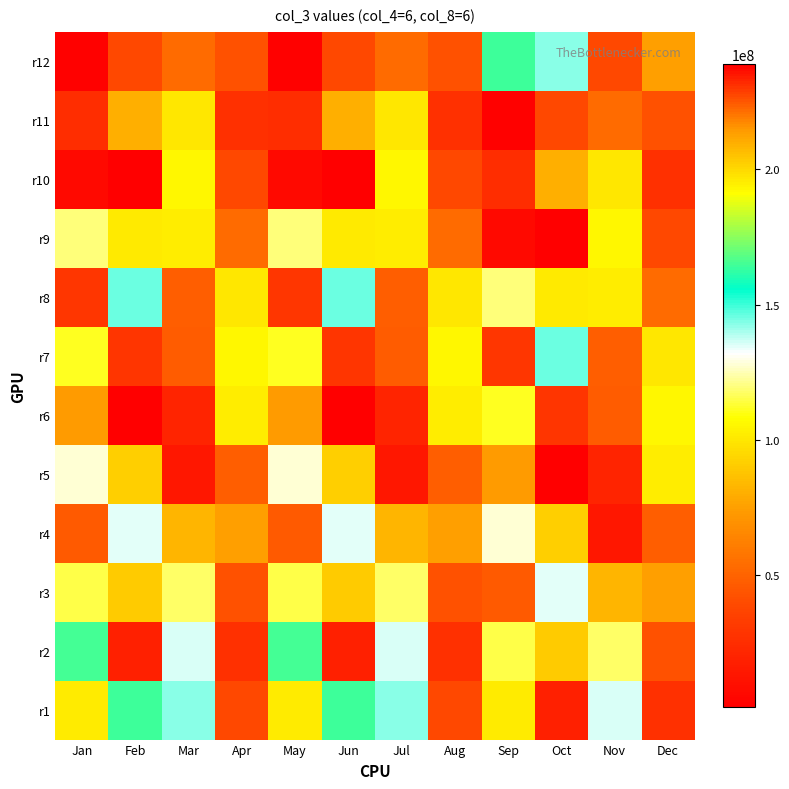

Reading right to left, transcribe all the data shown in this chart.

r1: Dec=26359792	Nov=135362704	Oct=18314088	Sep=195367048	Aug=38554712	Jul=142659976	Jun=163999376	May=195367048	Apr=38554712	Mar=142659976	Feb=163999376	Jan=195367048
r2: Dec=42864920	Nov=117609696	Oct=203705842	Sep=114727384	Aug=26359792	Jul=135362704	Jun=18314088	May=164784760	Apr=26359792	Mar=135362704	Feb=18314088	Jan=164784760
r3: Dec=74931376	Nov=82071456	Oct=134567368	Sep=46582848	Aug=42864920	Jul=117609696	Jun=203705842	May=114727384	Apr=42864920	Mar=117609696	Feb=203705842	Jan=114727384
r4: Dec=48060680	Nov=13689008	Oct=91819064	Sep=127947472	Aug=74931376	Jul=82071456	Jun=134567368	May=46582848	Apr=74931376	Mar=82071456	Feb=134567368	Jan=46582848
r5: Dec=102075384	Nov=232647712	Oct=239051976	Sep=214267288	Aug=48060680	Jul=13689008	Jun=91819064	May=127947472	Apr=48060680	Mar=13689008	Feb=91819064	Jan=127947472
r6: Dec=105399320	Nov=47276616	Oct=229856328	Sep=111173208	Aug=102075384	Jul=232647712	Jun=239051976	May=214267288	Apr=102075384	Mar=232647712	Feb=239051976	Jan=214267288
r7: Dec=99755232	Nov=48060680	Oct=145620936	Sep=29504488	Aug=105399320	Jul=47276616	Jun=229856328	May=111173208	Apr=105399320	Mar=47276616	Feb=229856328	Jan=111173208
r8: Dec=53973424	Nov=102075384	Oct=100750136	Sep=119260128	Aug=99755232	Jul=48060680	Jun=145620936	May=29504488	Apr=99755232	Mar=48060680	Feb=145620936	Jan=29504488
r9: Dec=38554712	Nov=105399320	Oct=1071048	Sep=6312720	Aug=53973424	Jul=102075384	Jun=100750136	May=119260128	Apr=53973424	Mar=102075384	Feb=100750136	Jan=119260128
r10: Dec=26359792	Nov=99755232	Oct=209494504	Sep=25073216	Aug=38554712	Jul=105399320	Jun=1071048	May=6312720	Apr=38554712	Mar=105399320	Feb=1071048	Jan=6312720
r11: Dec=42864920	Nov=53973424	Oct=227756104	Sep=2832840	Aug=26359792	Jul=99755232	Jun=209494504	May=25073216	Apr=26359792	Mar=99755232	Feb=209494504	Jan=25073216
r12: Dec=74931376	Nov=38554712	Oct=142659976	Sep=163999376	Aug=42864920	Jul=53973424	Jun=227756104	May=2832840	Apr=42864920	Mar=53973424	Feb=227756104	Jan=2832840